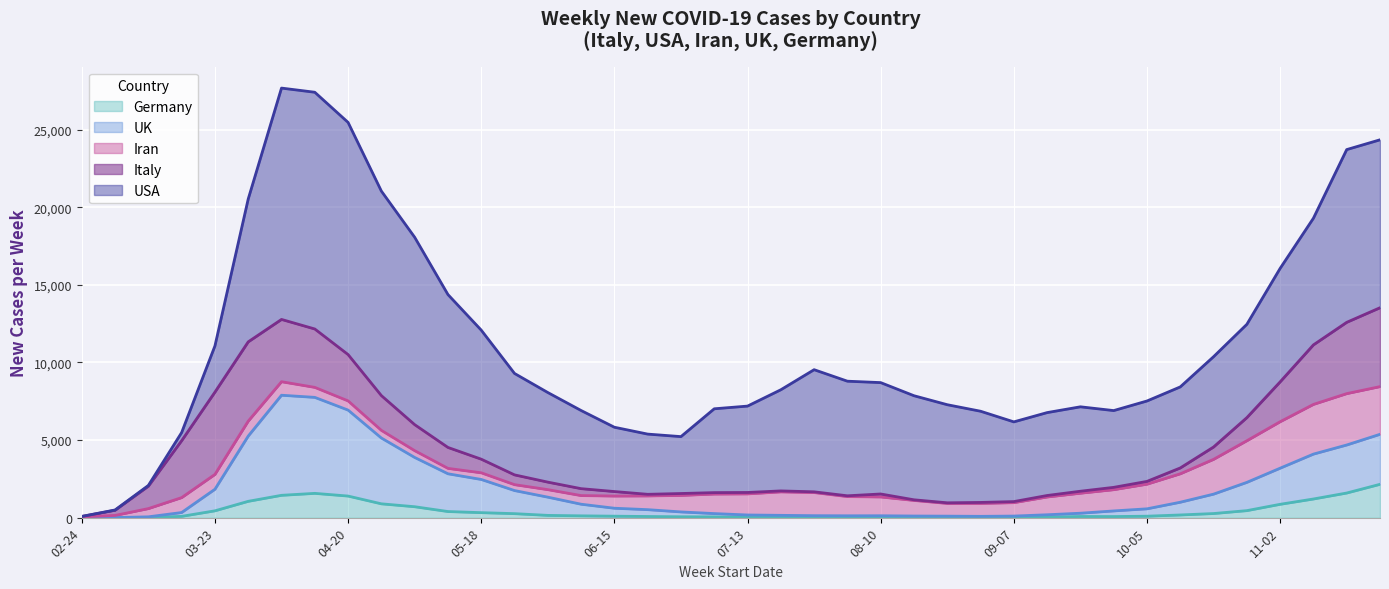

What is the highest value of the Iran series?

3309